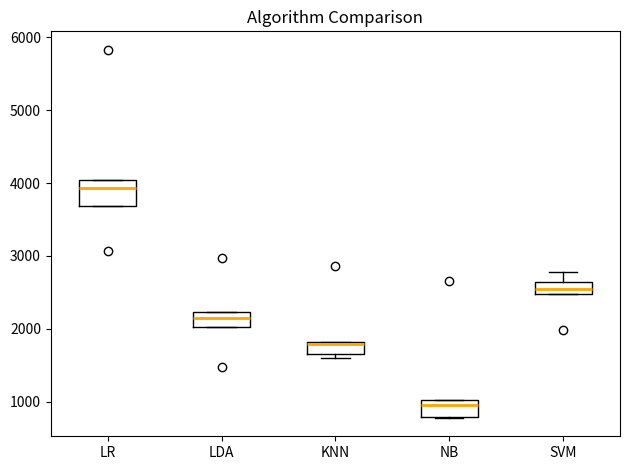

Reading left to right, read every box against the y-axis: the position of its median line, the range the box covers, and the ends of its whiskers. The values are not printed on the chart, so give them approximately, as read against the axis.

LR: median 3900, box 3700 to 4000, whiskers 3700 to 4000
LDA: median 2100, box 2000 to 2200, whiskers 2000 to 2200
KNN: median 1800, box 1700 to 1800, whiskers 1600 to 1800
NB: median 1000 (just below the box's upper edge), box 800 to 1000, whiskers 800 to 1000
SVM: median 2600 (inside the box), box 2500 to 2600, whiskers 2500 to 2800